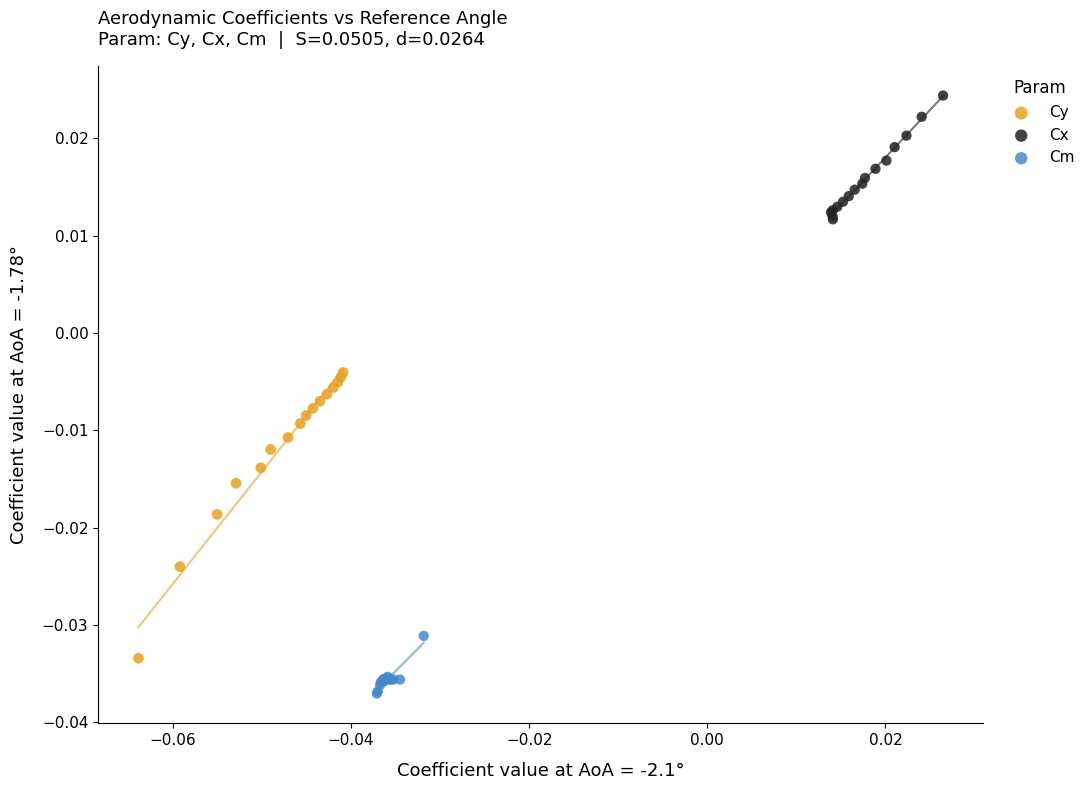

Which series contains the lowest Y value?

Cm